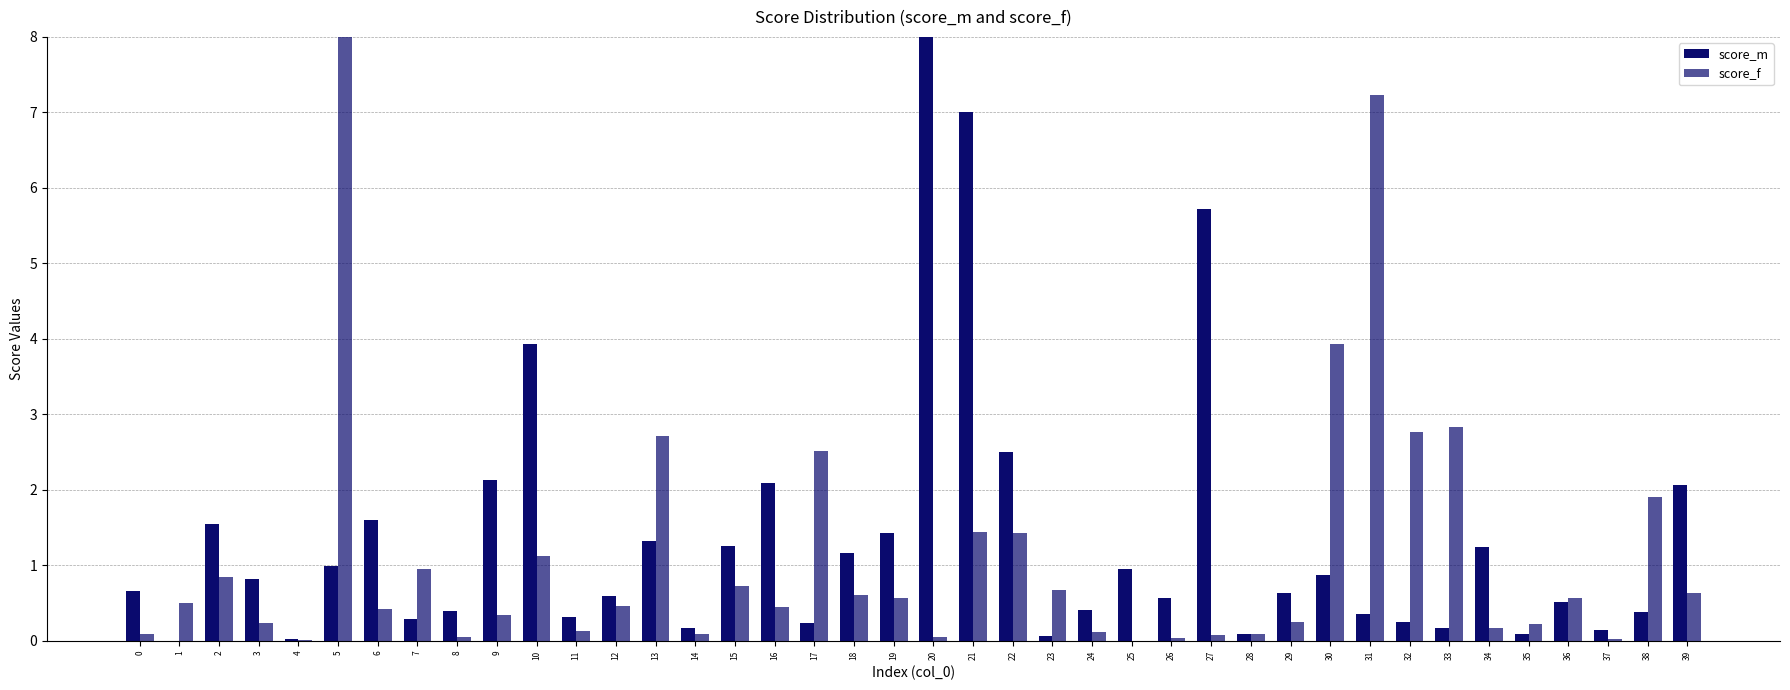

Count the number of categories in the chart.

40